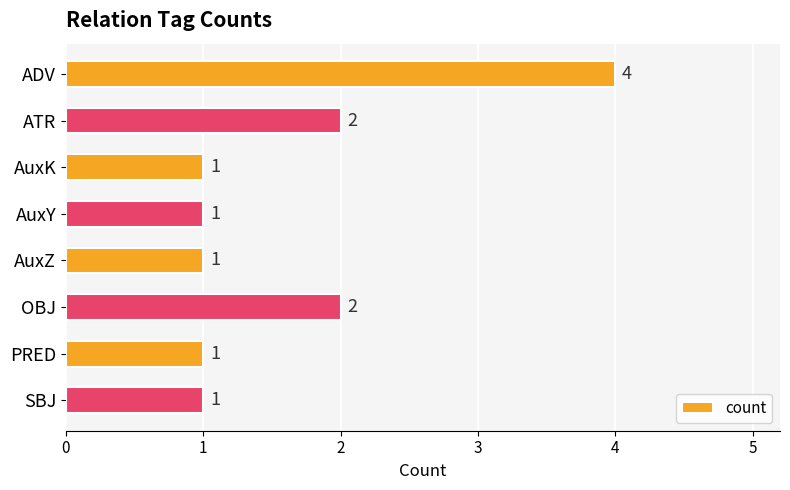

Reading top to bottom, transcribe all the data shown in this chart.

4	2	1	1	1	2	1	1